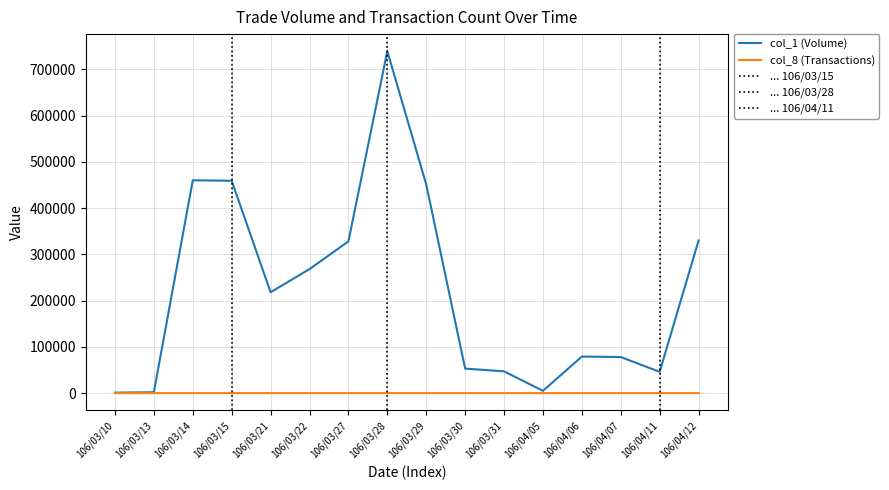

True or false: col_1 and col_8 cross at least once.

False